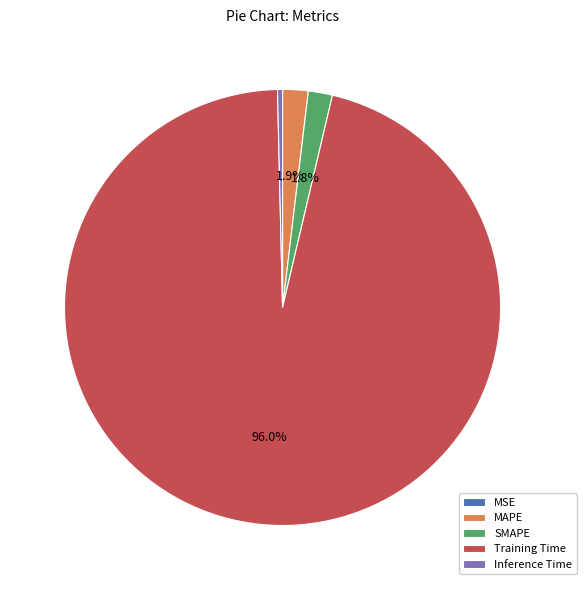

What is the largest slice in the pie chart?

Training Time